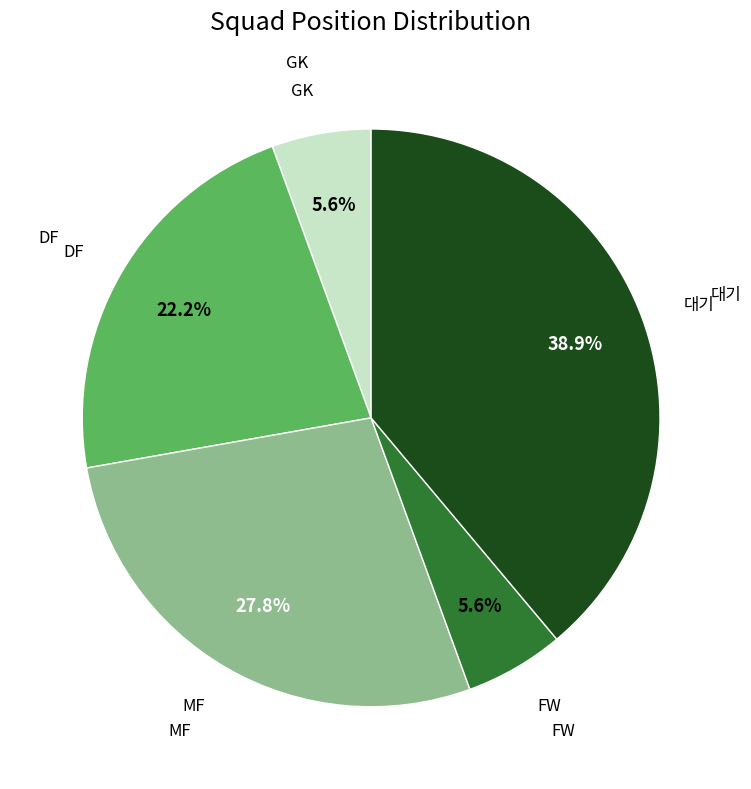

Is there any slice that represents more than half of the pie?

No